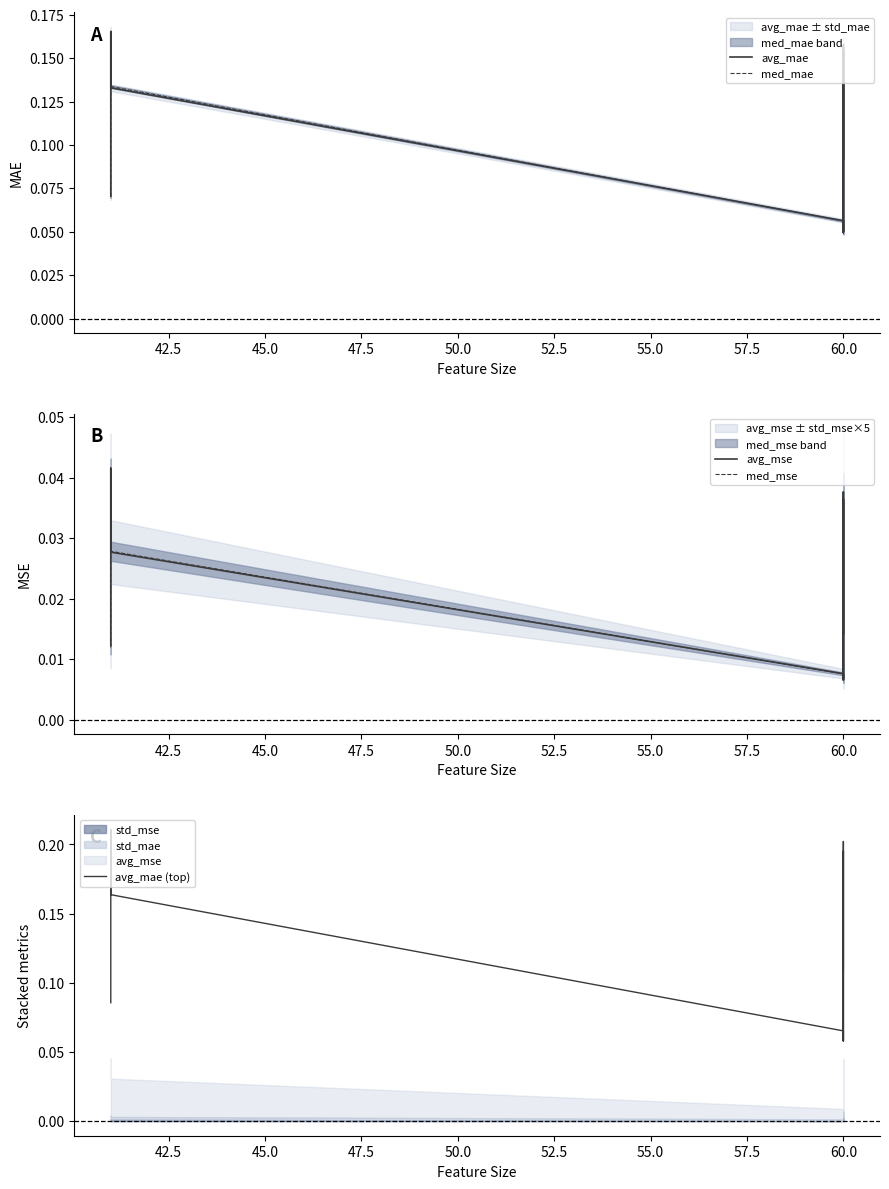

Between 45.0 and 55.0, which series saw the biggest shift?

avg_mae (top)